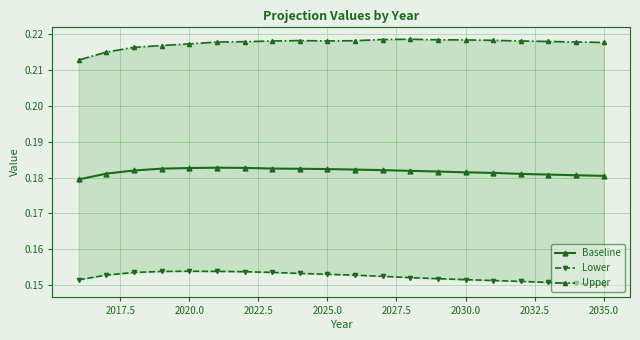

Rank the series by their maximum value, from highest to lowest.

Upper, Baseline, Lower